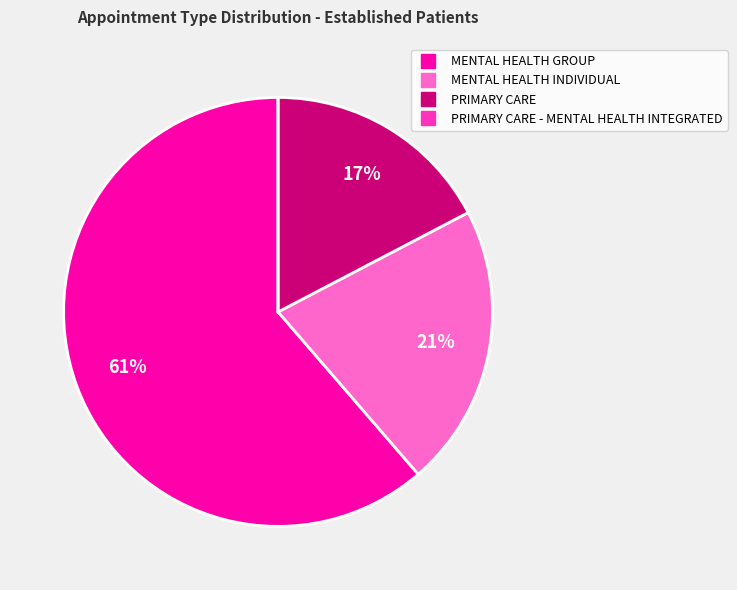

To the nearest percent, what is the average slice percentage?

25%